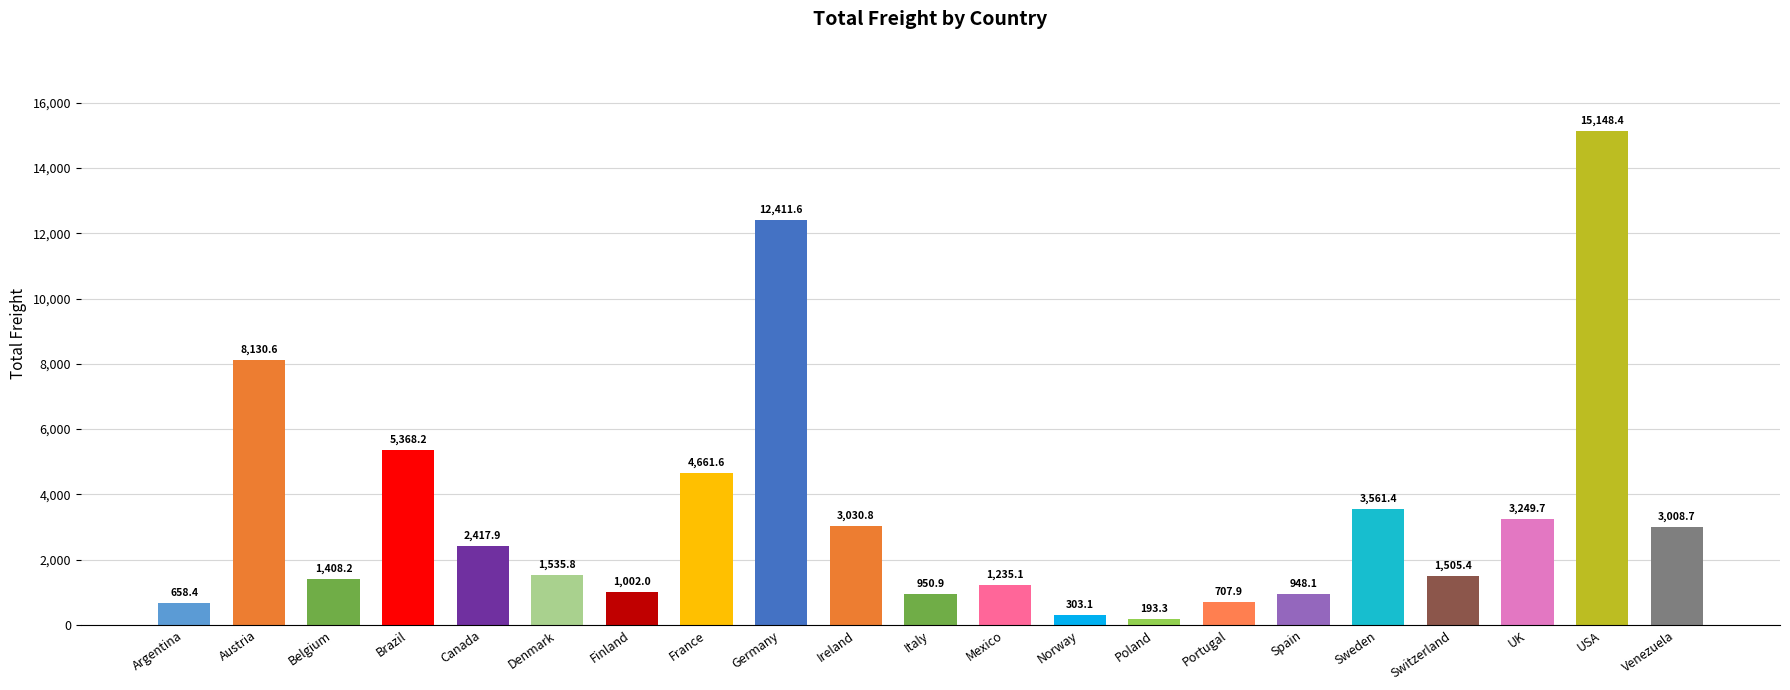

Which has a higher value, Spain or Norway?

Spain